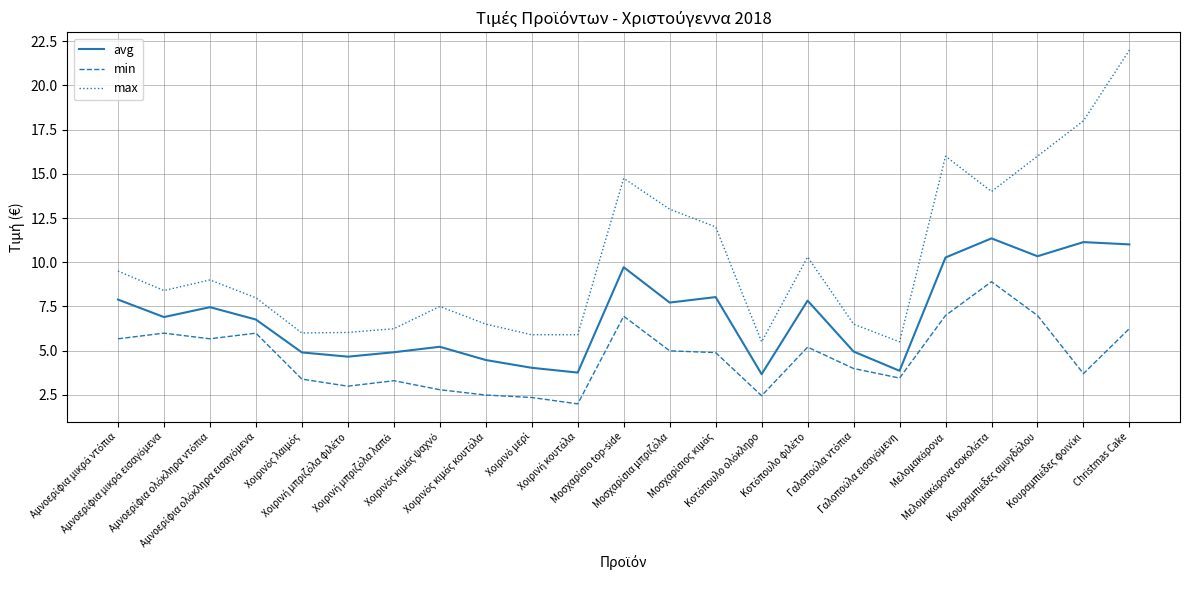

What is the highest value of the min series?

8.9